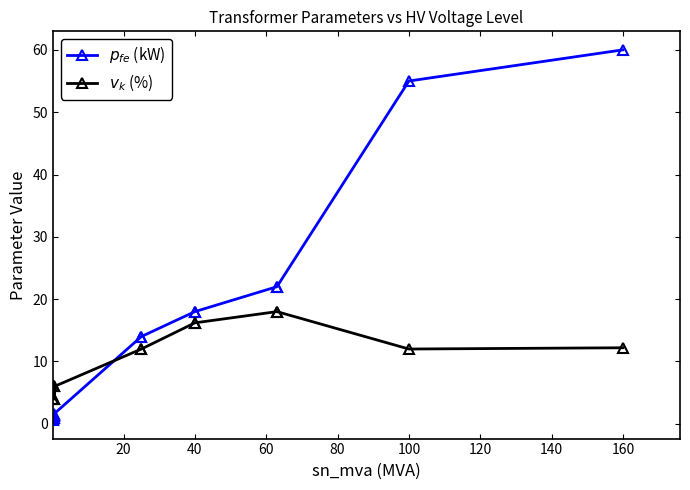

How many interior local valleys does the $p_{fe}$ (kW) series have?

1